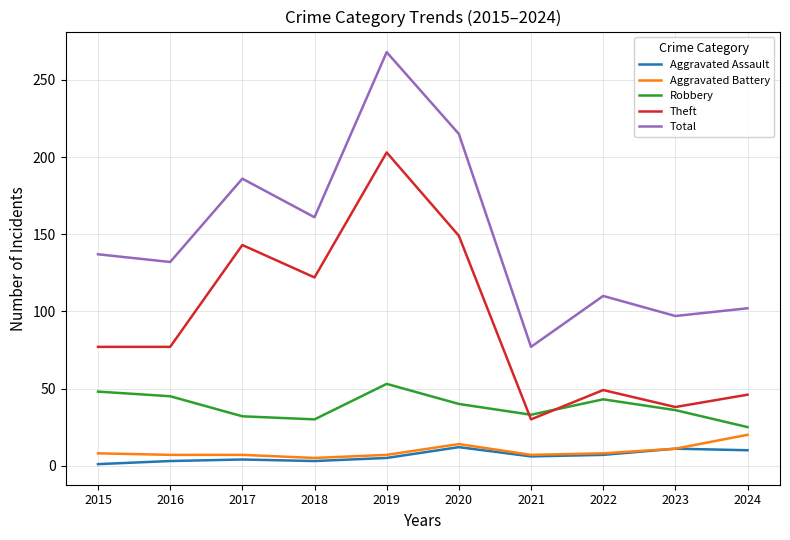

True or false: Theft and Total cross at least once.

False